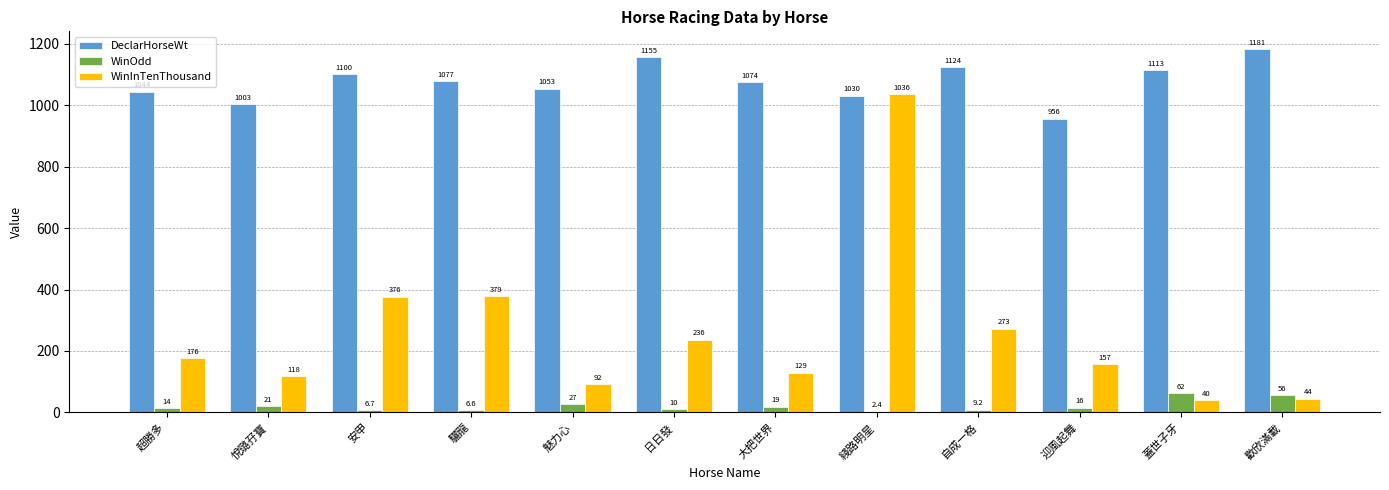

Reading left to right, transcribe all the data shown in this chart.

DeclarHorseWt: 1044.0	1003.0	1100.0	1077.0	1053.0	1155.0	1074.0	1030.0	1124.0	956.0	1113.0	1181.0
WinOdd: 14.0	21.0	6.7	6.6	27.0	10.0	19.0	2.4	9.2	16.0	62.0	56.0
WinInTenThousand: 176.0	118.0	376.0	379.0	92.0	236.0	129.0	1036.0	273.0	157.0	40.0	44.0